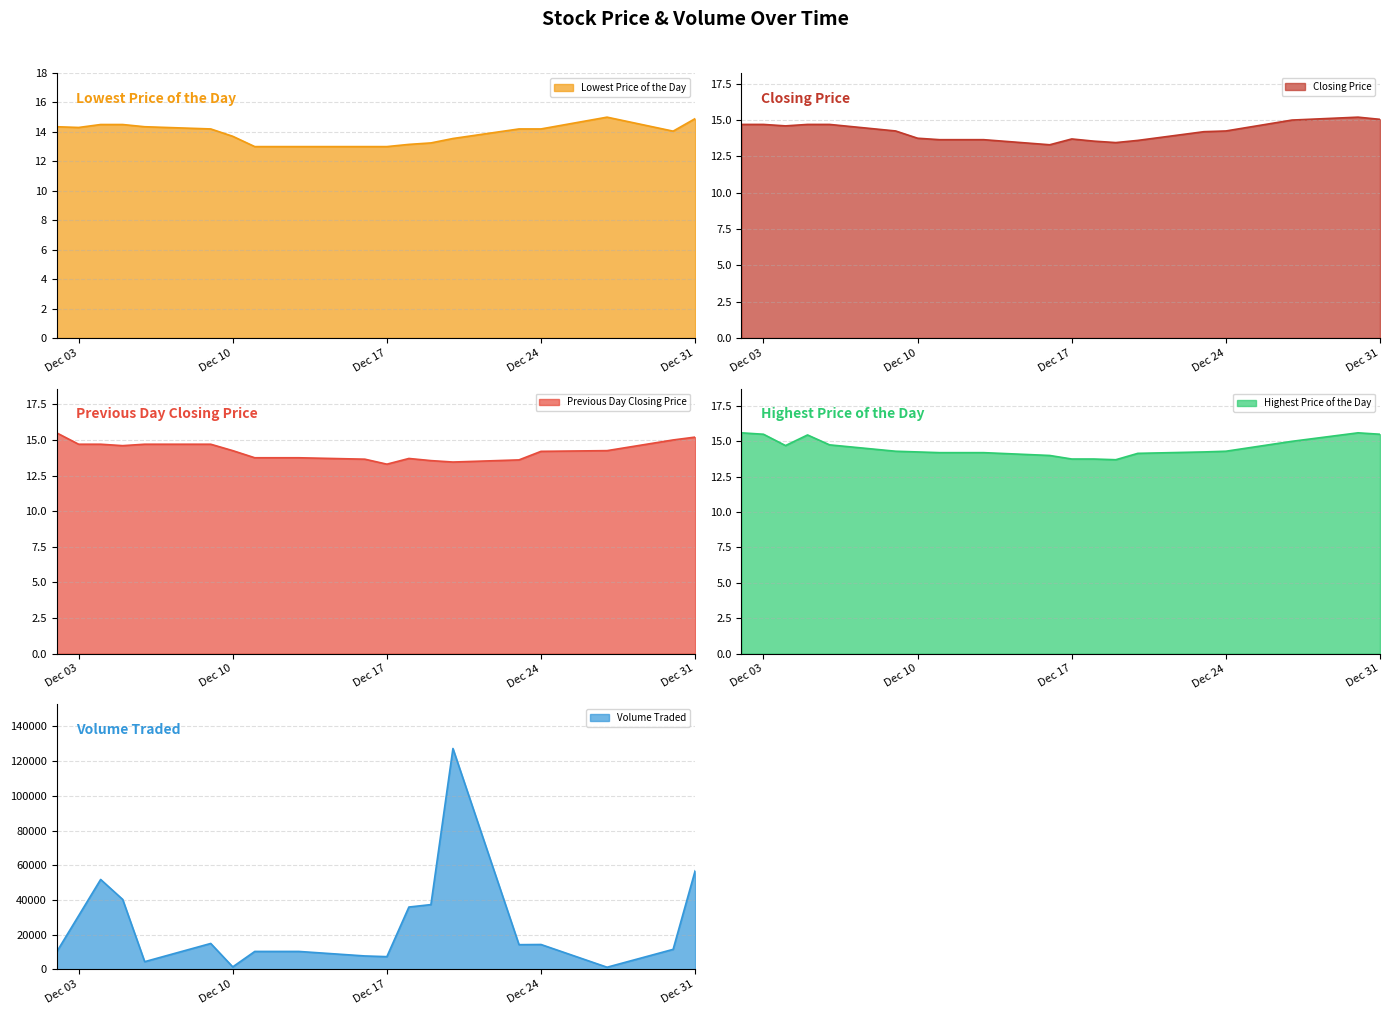

The value of Highest Price of the Day at 20131209 is 14.3. True or false?

True